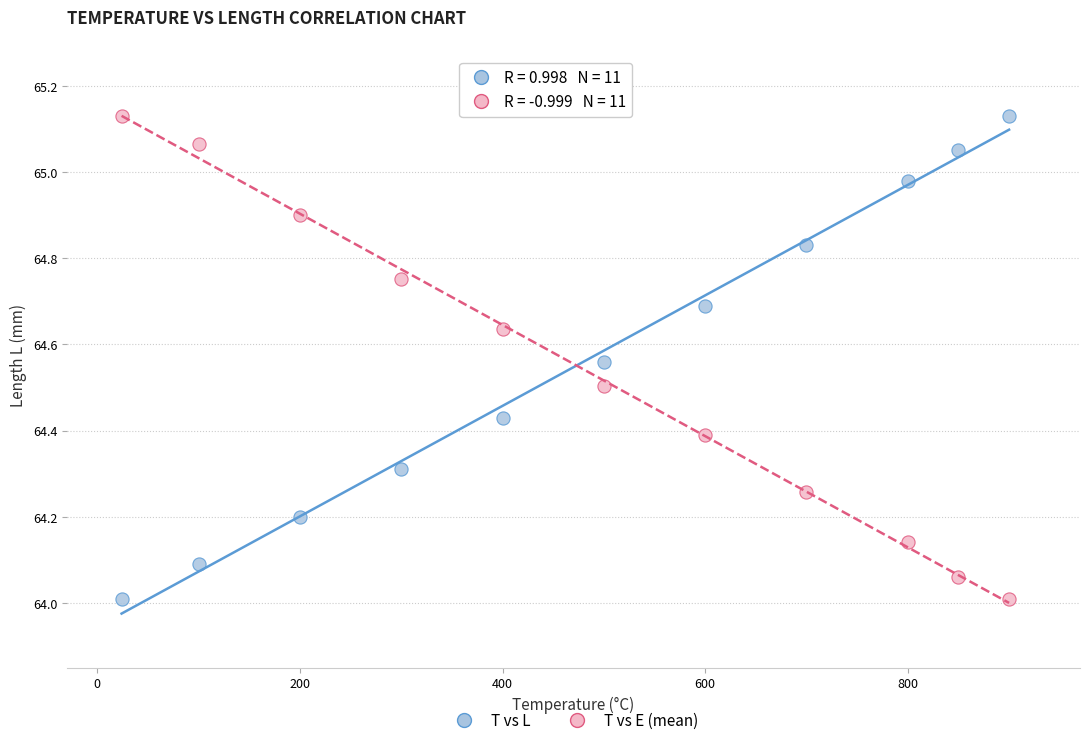

What is the X range (max minus min) for the scatter plot?

876.0